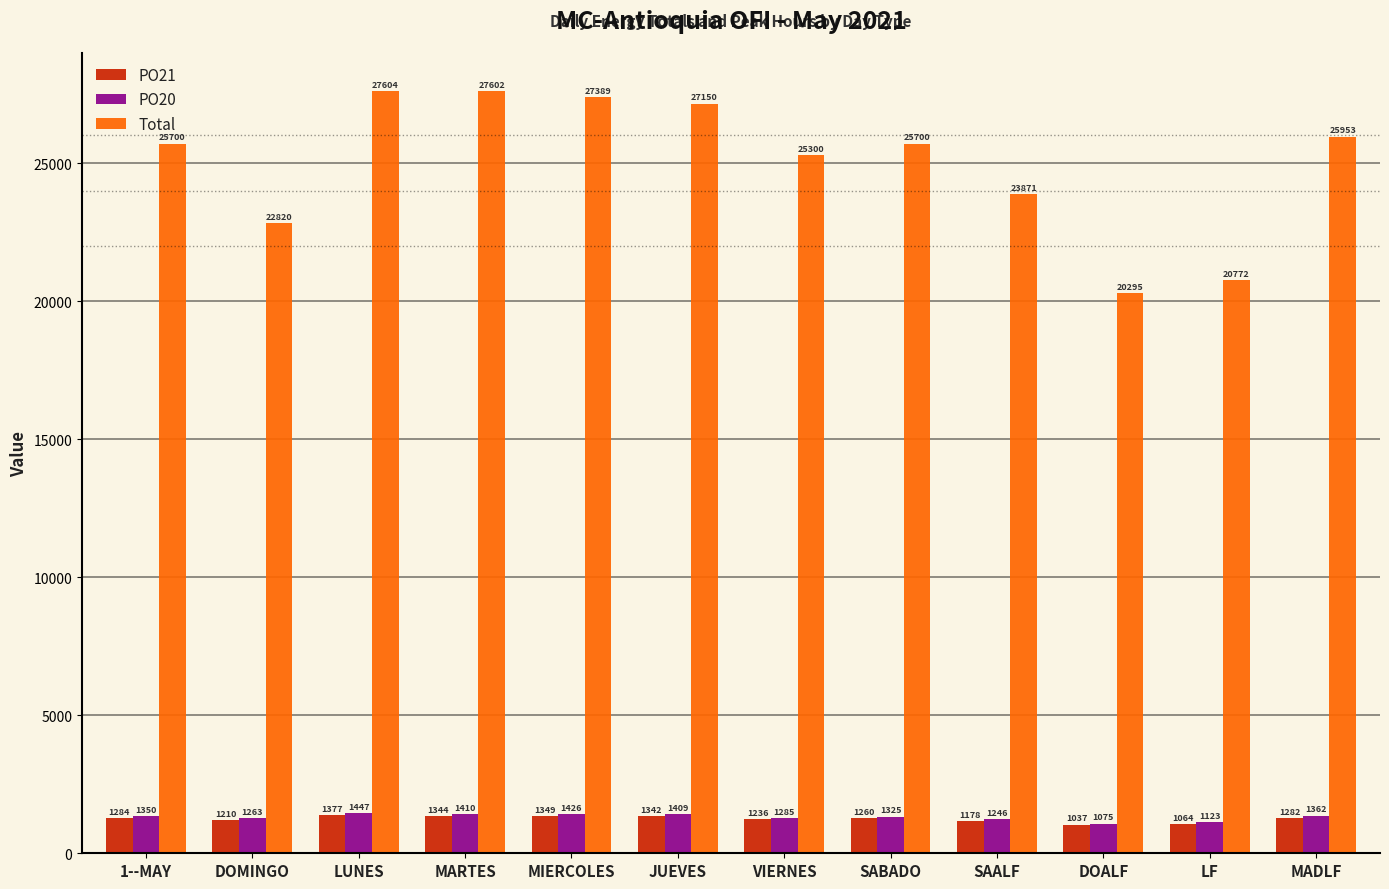

Reading left to right, list all the values displayed in this chart.

PO21: 1--MAY=1284	DOMINGO=1210	LUNES=1377	MARTES=1344	MIERCOLES=1349	JUEVES=1342	VIERNES=1236	SABADO=1260	SAALF=1178	DOALF=1037	LF=1064	MADLF=1282
PO20: 1--MAY=1350	DOMINGO=1263	LUNES=1447	MARTES=1410	MIERCOLES=1426	JUEVES=1409	VIERNES=1285	SABADO=1325	SAALF=1246	DOALF=1075	LF=1123	MADLF=1362
Total: 1--MAY=25700	DOMINGO=22820	LUNES=27604	MARTES=27602	MIERCOLES=27389	JUEVES=27150	VIERNES=25300	SABADO=25700	SAALF=23871	DOALF=20295	LF=20772	MADLF=25953